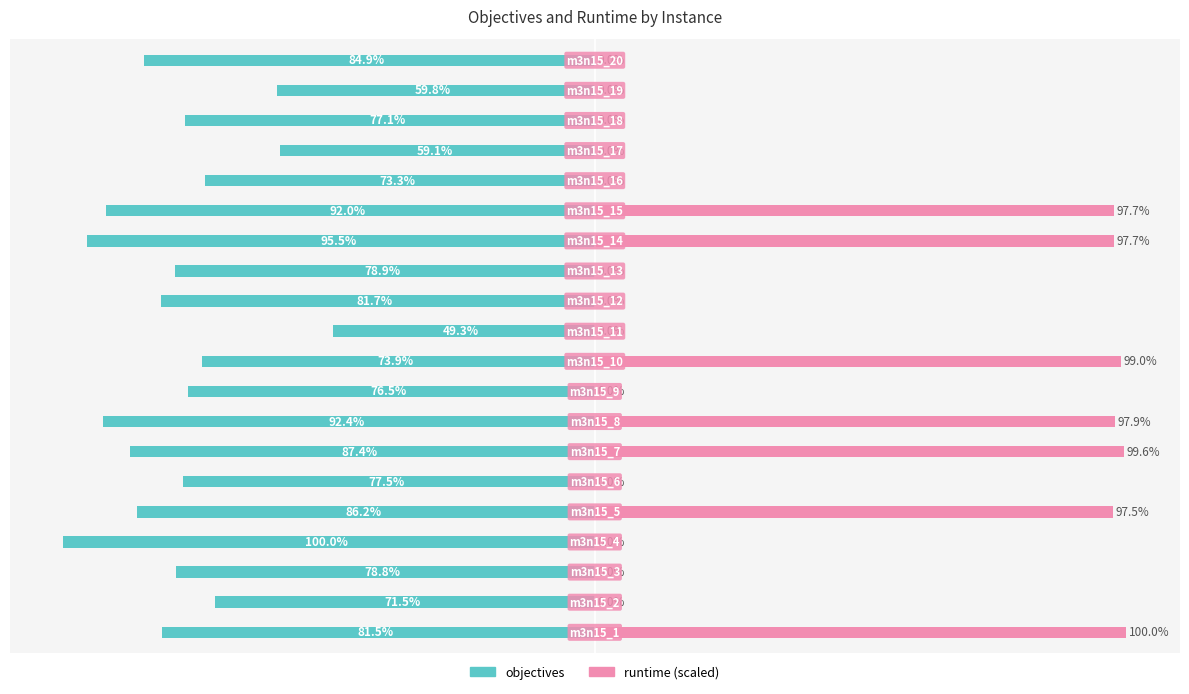

At which category does the chart reach its minimum across all series?

3